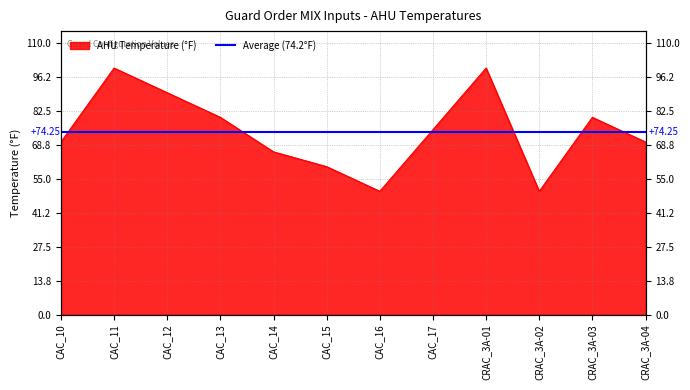

Which label corresponds to the largest value in the chart?

CAC_11